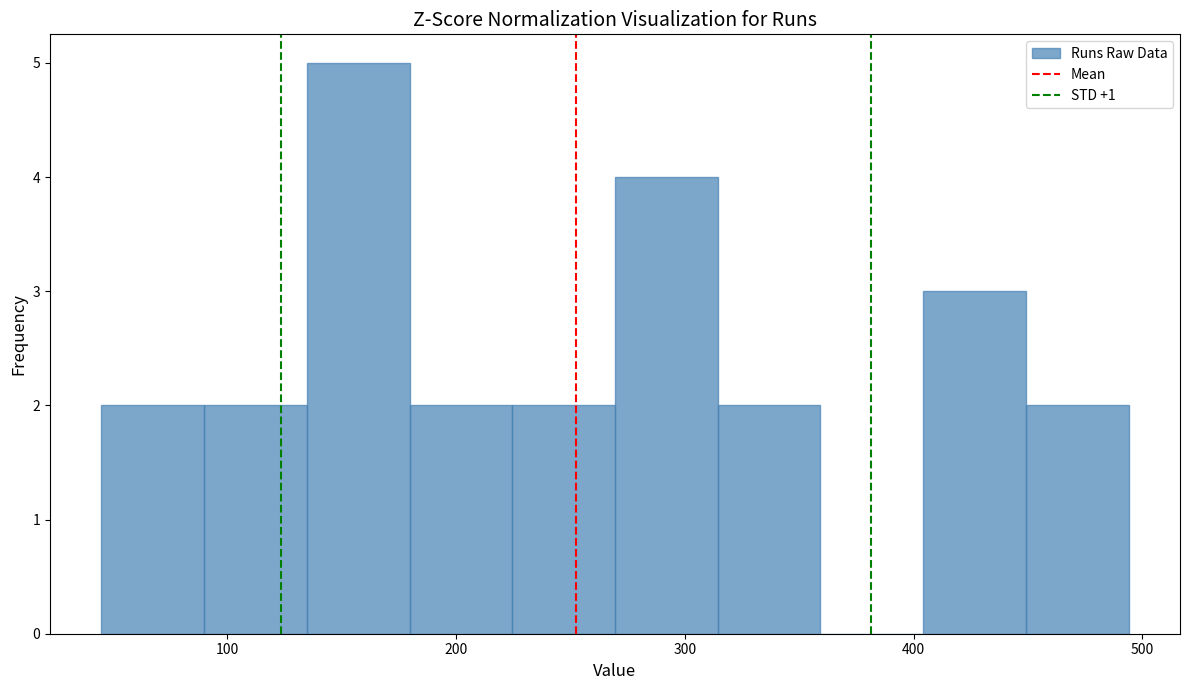

How tall is the bar that spans 90 to 130 on the x-axis? Neither the bar edges nor the heights are printed on the chart, so give them approximately, as read against the axes.

2